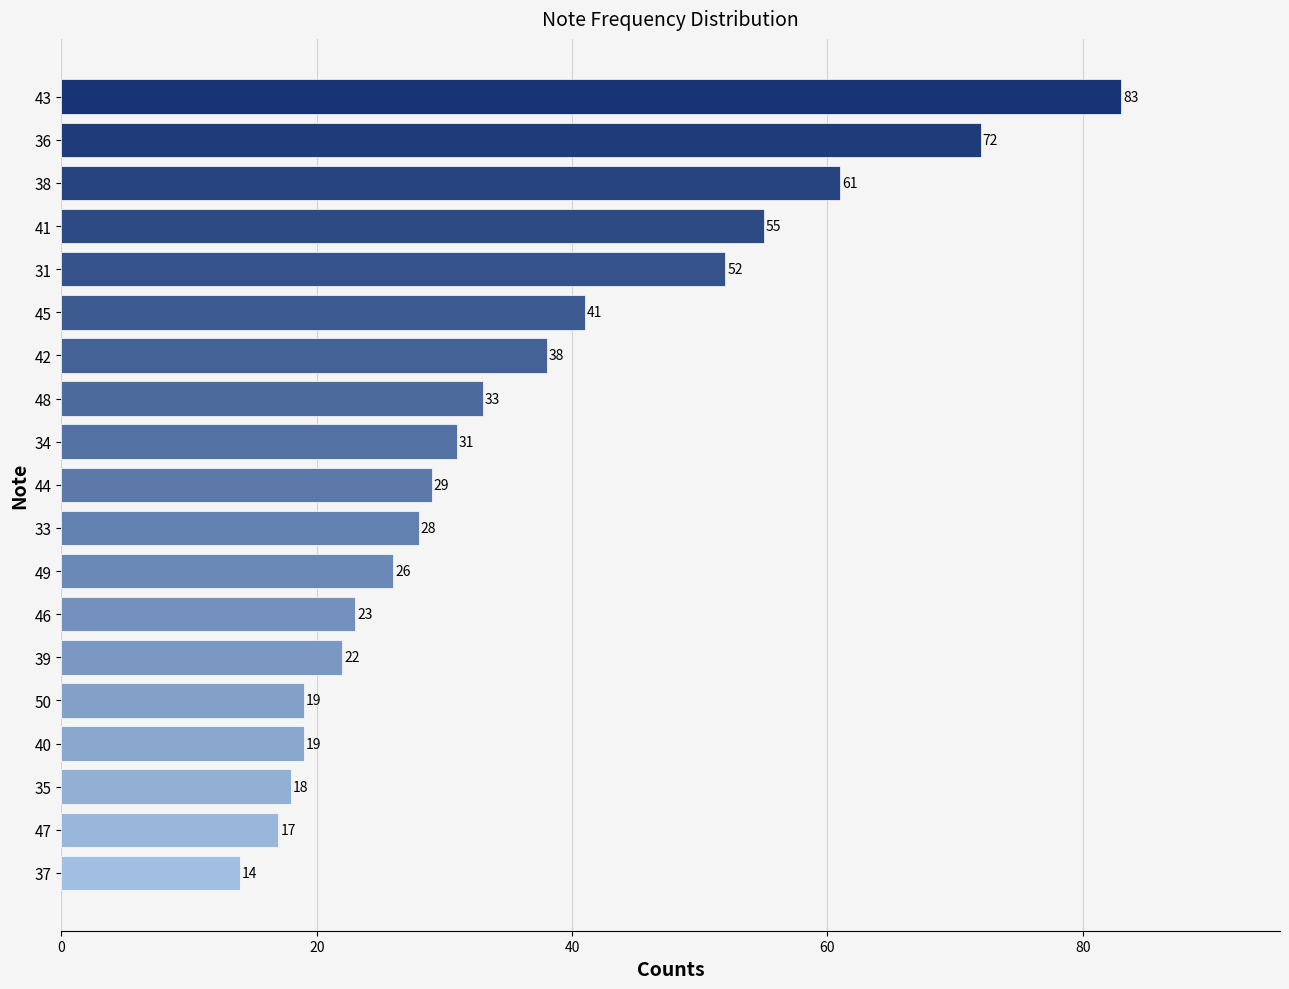

Reading top to bottom, extract all data points from this chart.

43=83	36=72	38=61	41=55	31=52	45=41	42=38	48=33	34=31	44=29	33=28	49=26	46=23	39=22	50=19	40=19	35=18	47=17	37=14